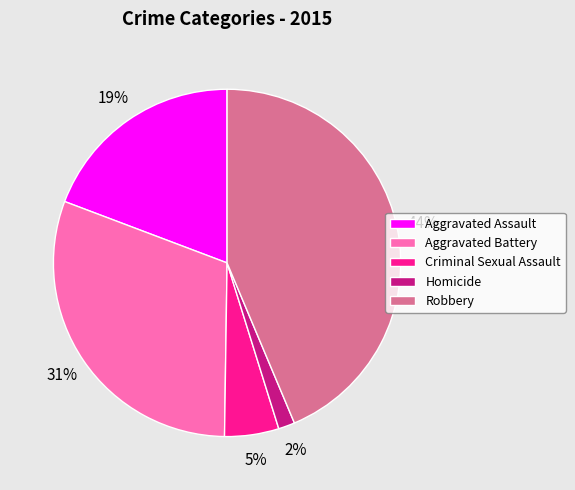

Is it true that Robbery is 35% of the pie?

False